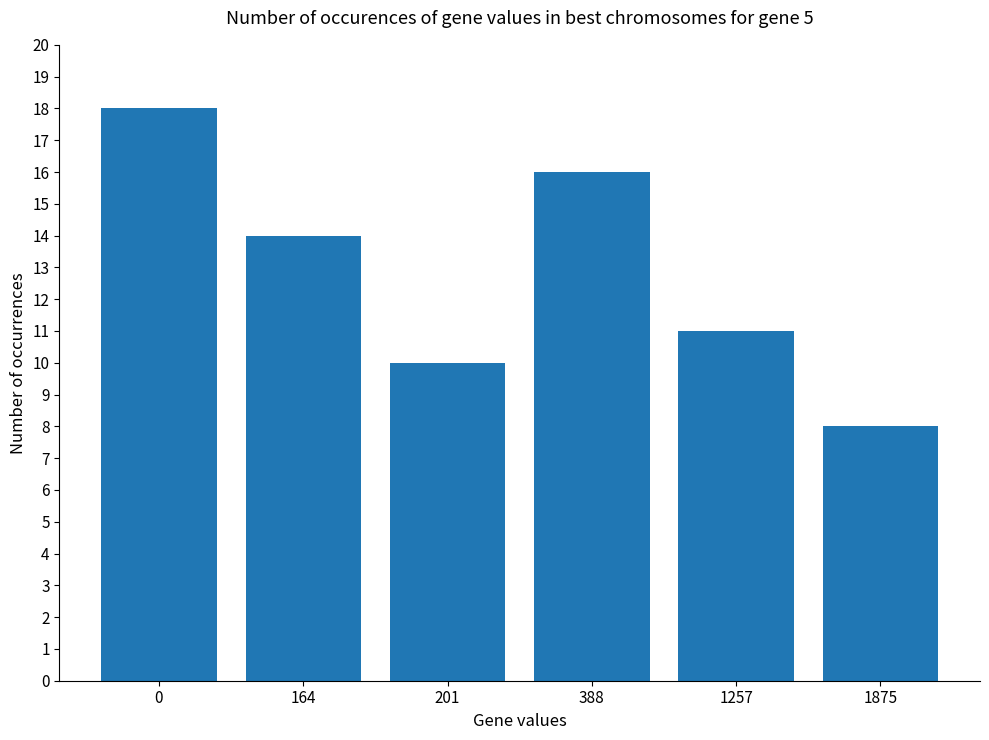

What is the value of the 1st bar from the left?

18